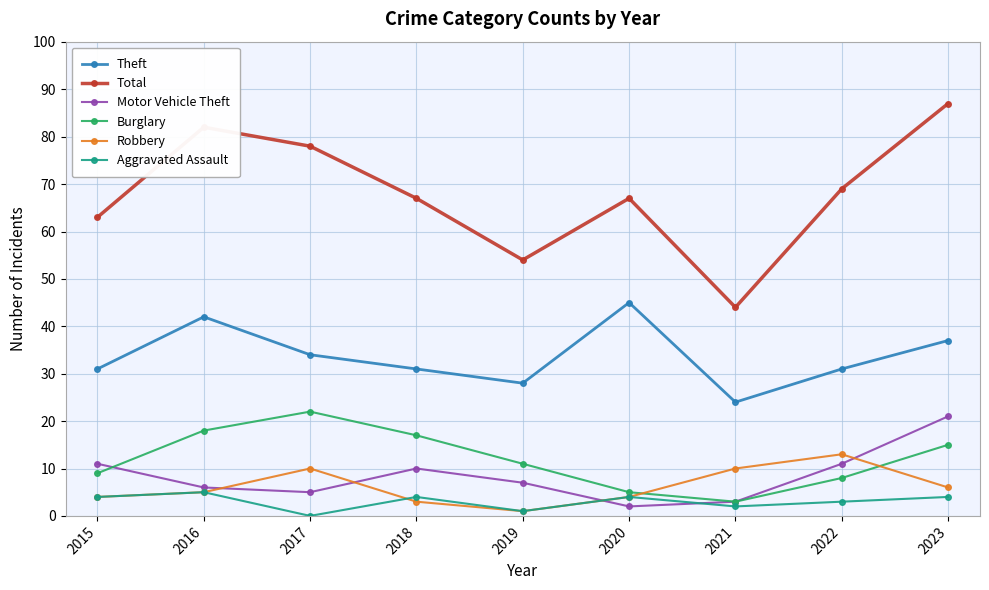

What is the sum of the Robbery values at 2020 and 2022?

17